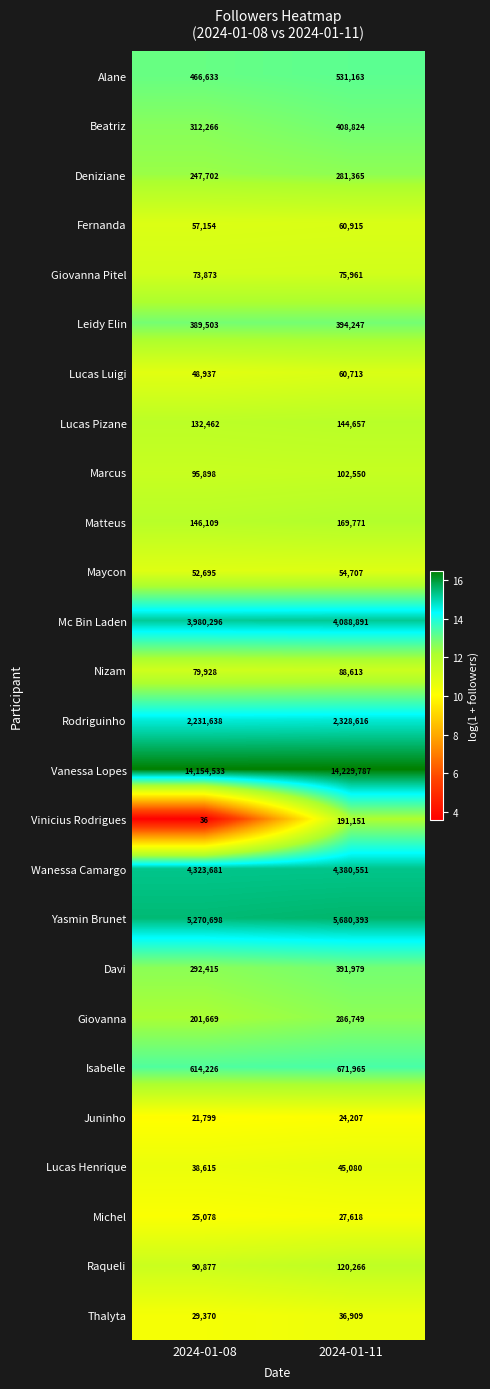

Between 2024-01-08 and 2024-01-11, which series saw the biggest shift?

Yasmin Brunet